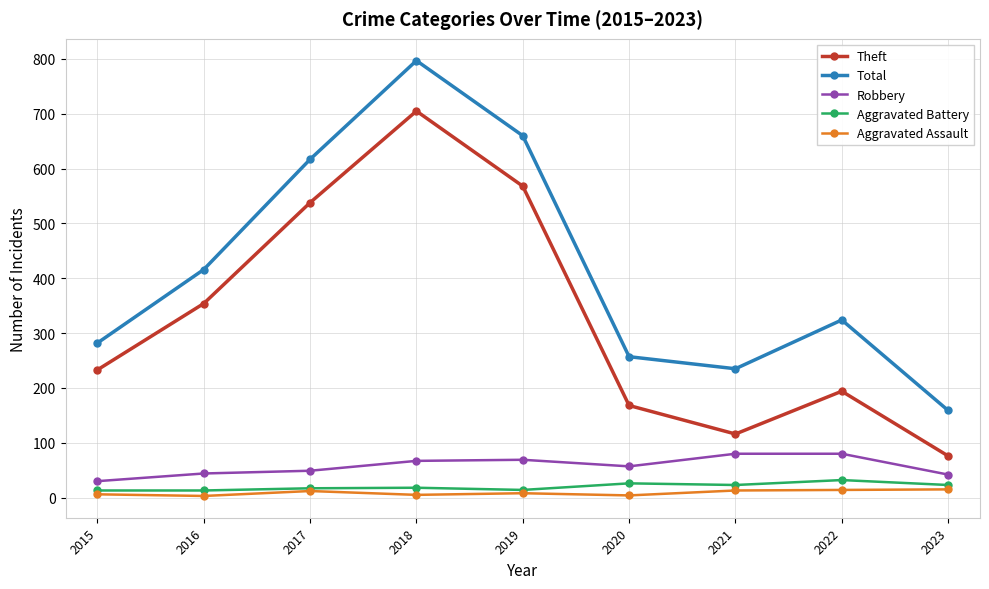

What is the value of the Theft point at the 3rd from the left?

538